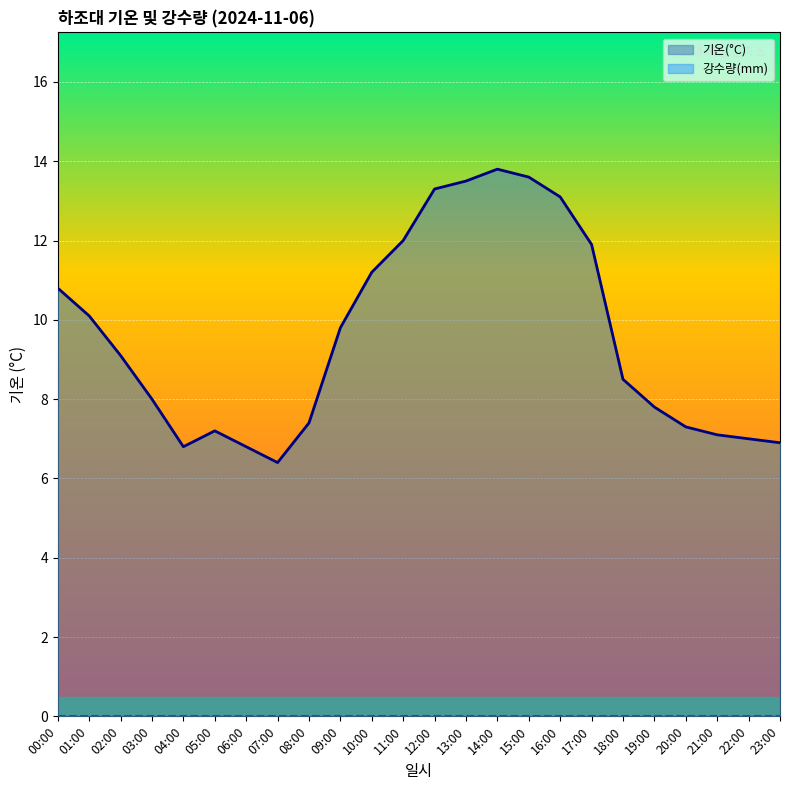

Rank the categories by value from lowest to highest.

07:00, 04:00, 06:00, 23:00, 22:00, 21:00, 05:00, 20:00, 08:00, 19:00, 03:00, 18:00, 02:00, 09:00, 01:00, 00:00, 10:00, 17:00, 11:00, 16:00, 12:00, 13:00, 15:00, 14:00